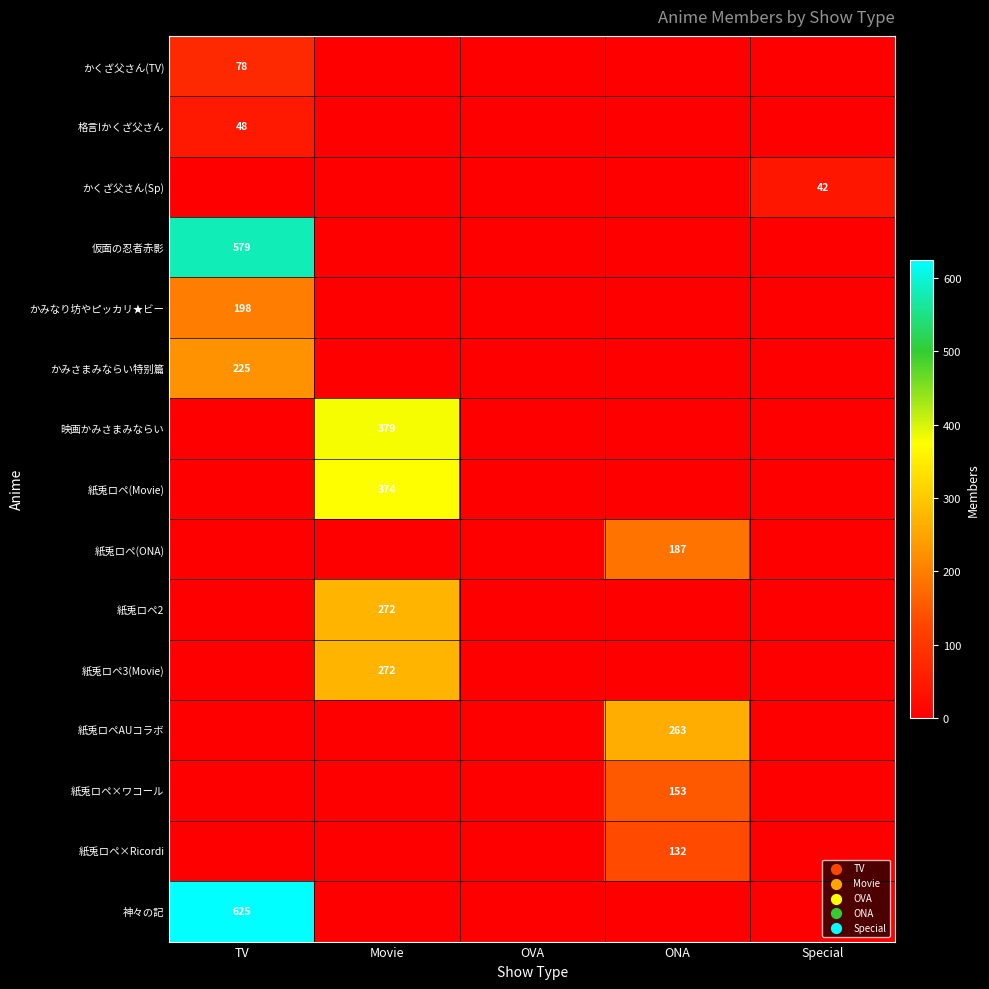

True or false: かくざ父さん(TV) has a value of 49 at TV.

False